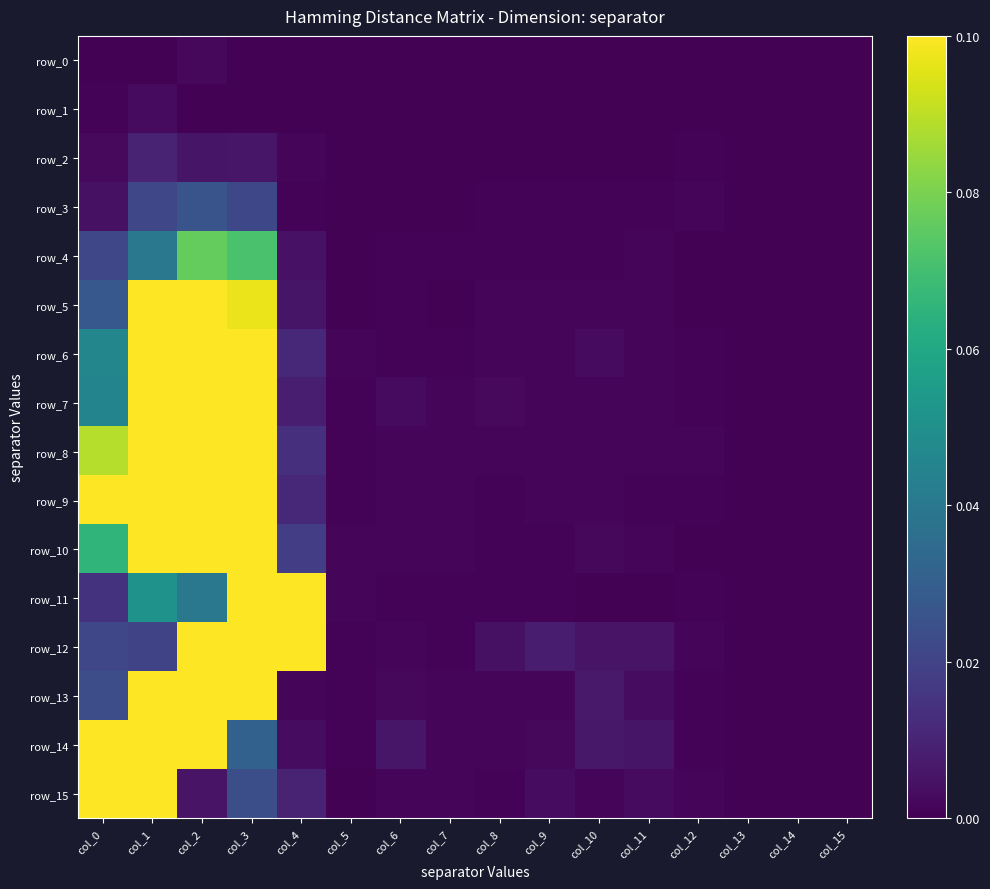

Rank the series at col_10 from lowest to highest value.

row_0, row_1, row_2, row_11, row_3, row_4, row_8, row_15, row_9, row_7, row_5, row_10, row_6, row_12, row_14, row_13